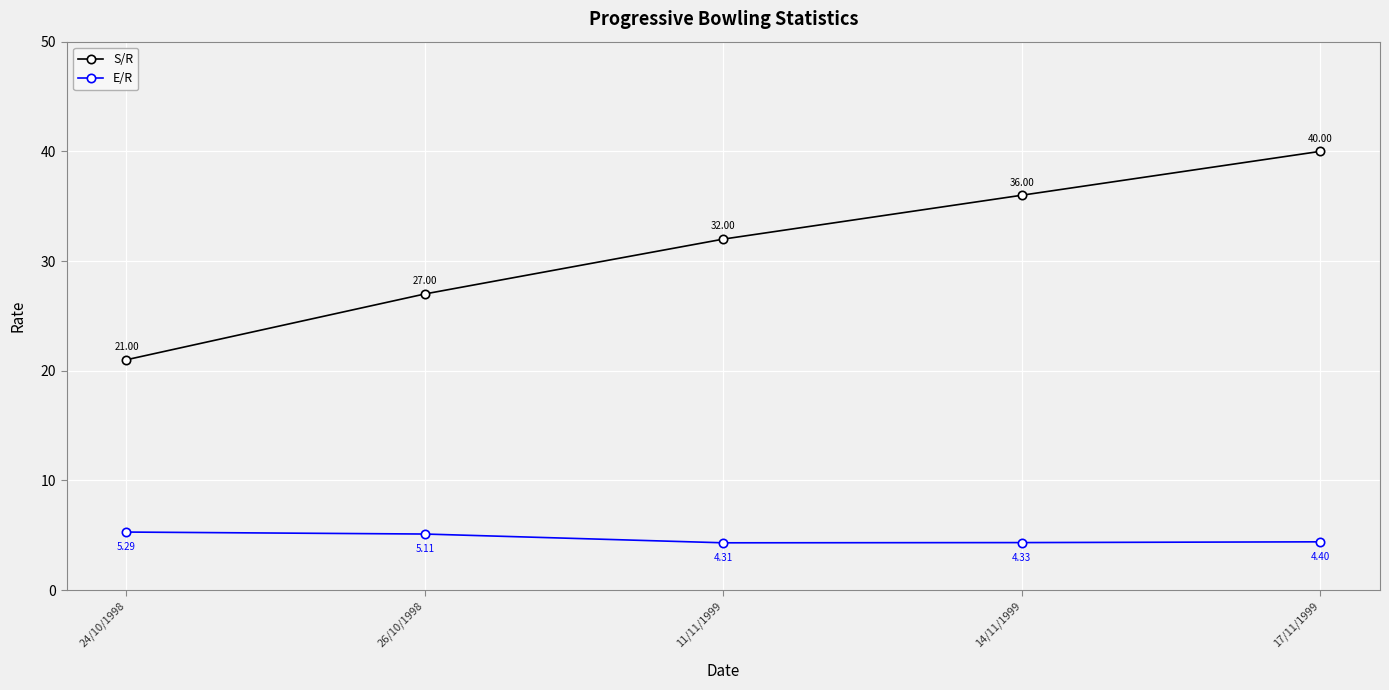

At which category is the sum across all series the highest?

17/11/1999